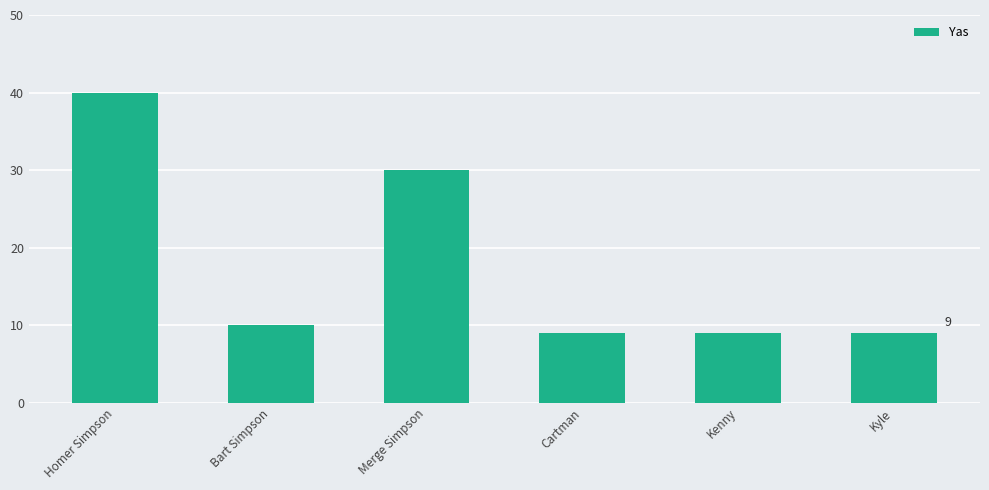

What is the difference between the second highest and minimum values?

21